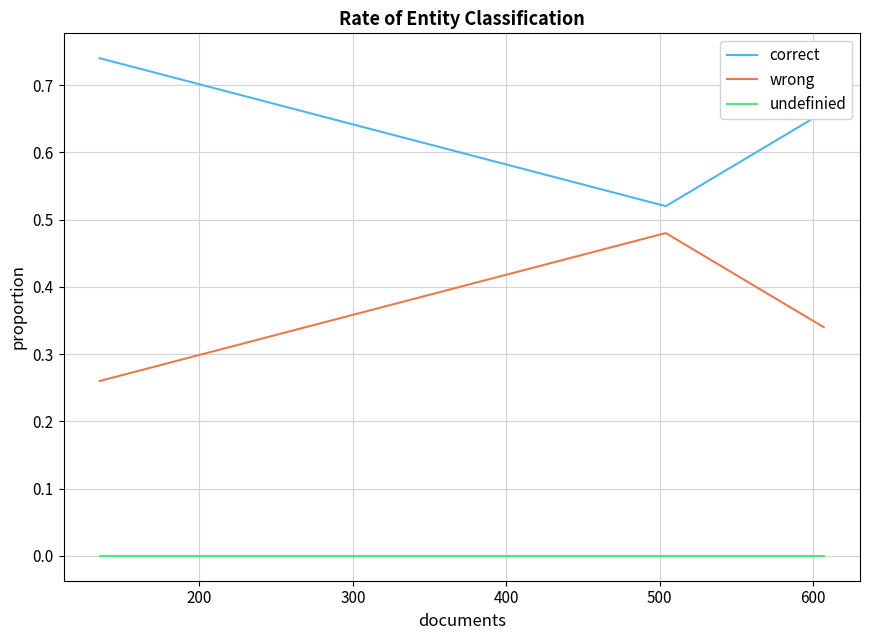

Which series has the largest total across all categories?

correct